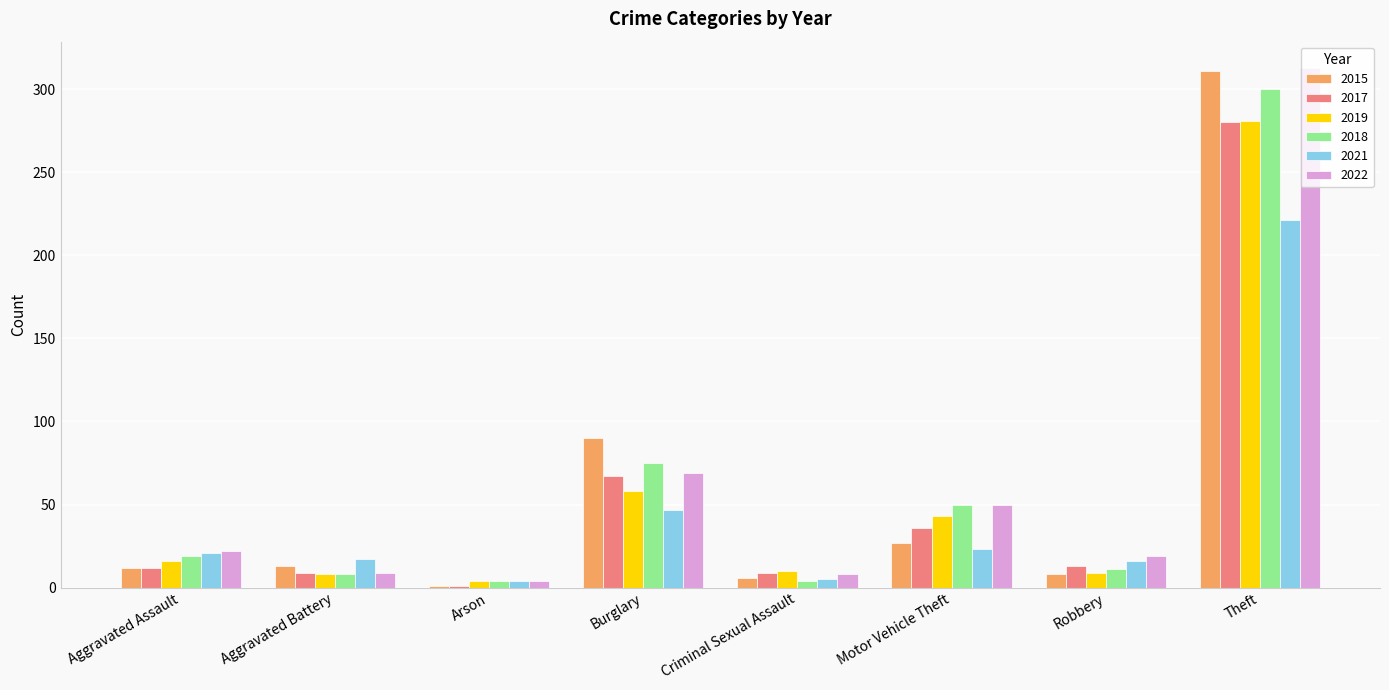

What is the label of the 8th bar from the left?

Theft